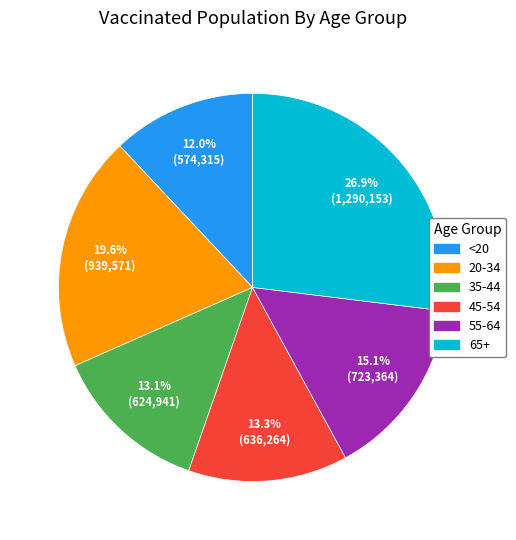

Is there a majority slice in this chart?

No